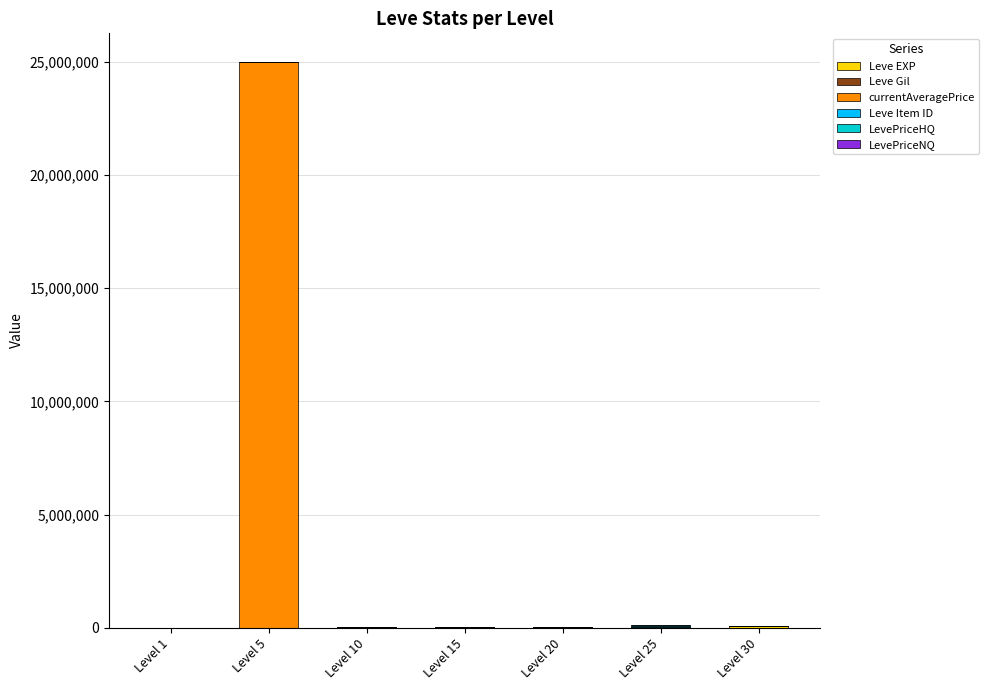

At which category is the sum across all series the highest?

Level 5